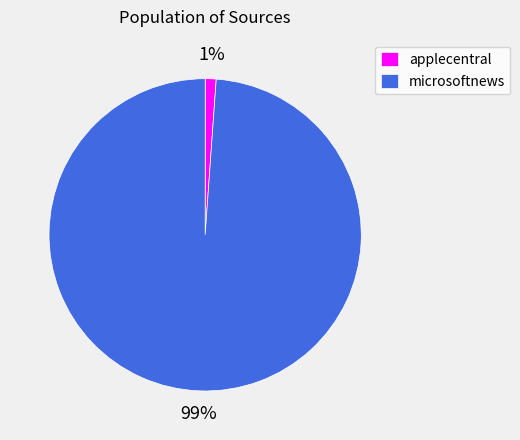

Does applecentral account for over 50% of the chart?

No